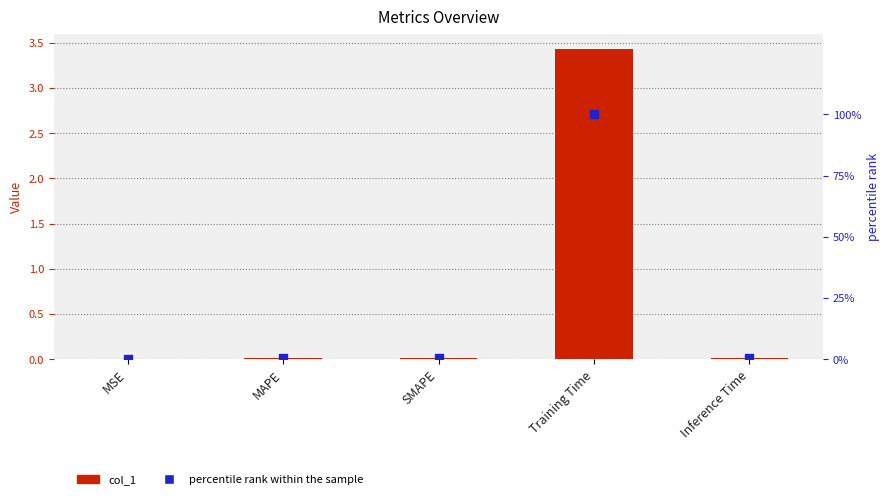

At how many categories does at least one series exceed 34?

1